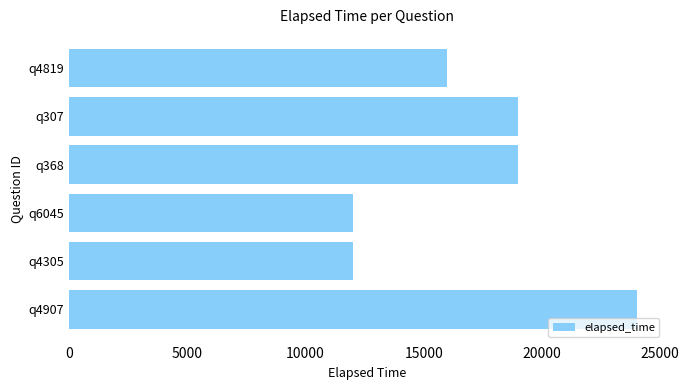

What is the maximum value shown in the chart?

24000